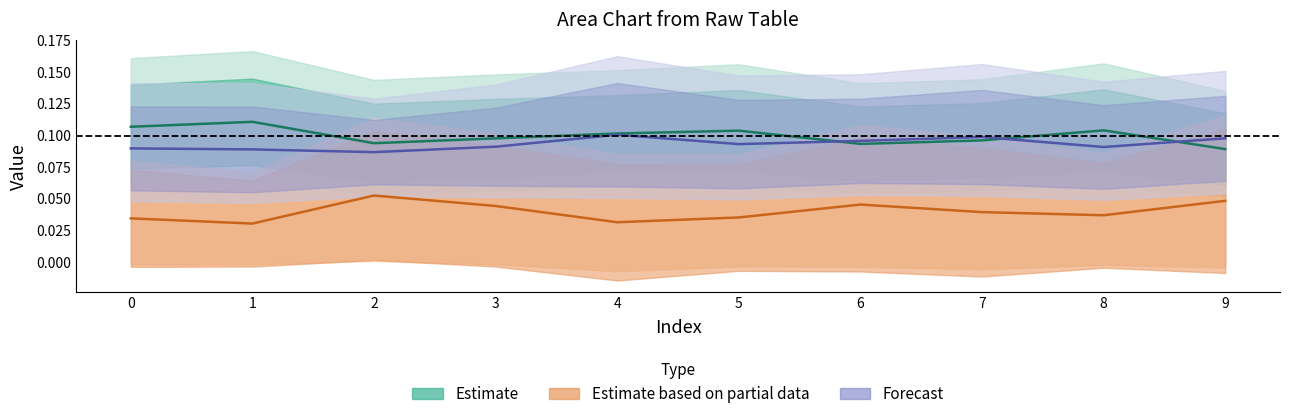

True or false: y10 has a value of 0.1 at 2.

False